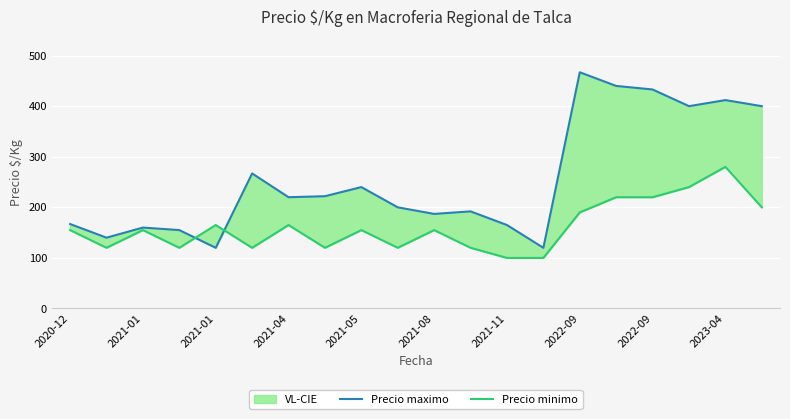

Rank the series by their average value, from lowest to highest.

Precio minimo, Precio maximo